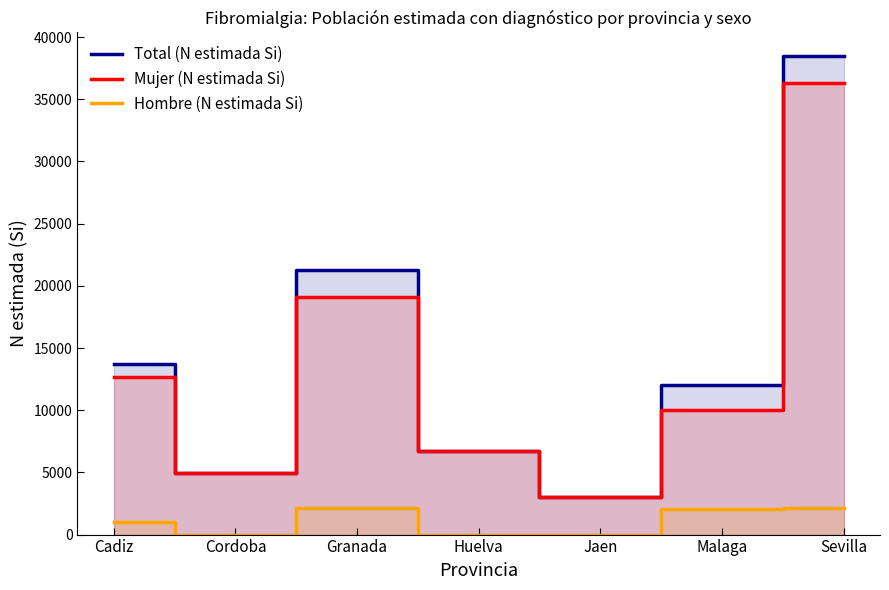

How many values in the Mujer (N estimada Si) series exceed 9977?

3